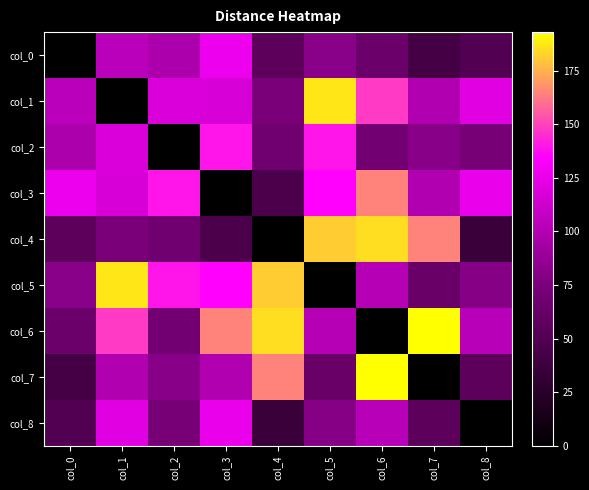

Reading left to right, transcribe all the data shown in this chart.

col_0: col_0=0	col_1=104	col_2=98	col_3=127	col_4=56	col_5=82	col_6=65	col_7=42	col_8=50
col_1: col_0=104	col_1=0	col_2=118	col_3=117	col_4=74	col_5=187	col_6=148	col_7=99	col_8=122
col_2: col_0=98	col_1=118	col_2=0	col_3=140	col_4=68	col_5=140	col_6=70	col_7=81	col_8=72
col_3: col_0=127	col_1=117	col_2=140	col_3=0	col_4=46	col_5=135	col_6=165	col_7=99	col_8=126
col_4: col_0=56	col_1=74	col_2=68	col_3=46	col_4=0	col_5=181	col_6=185	col_7=165	col_8=35
col_5: col_0=82	col_1=187	col_2=140	col_3=135	col_4=181	col_5=0	col_6=102	col_7=63	col_8=80
col_6: col_0=65	col_1=148	col_2=70	col_3=165	col_4=185	col_5=102	col_6=0	col_7=193	col_8=103
col_7: col_0=42	col_1=99	col_2=81	col_3=99	col_4=165	col_5=63	col_6=193	col_7=0	col_8=56
col_8: col_0=50	col_1=122	col_2=72	col_3=126	col_4=35	col_5=80	col_6=103	col_7=56	col_8=0